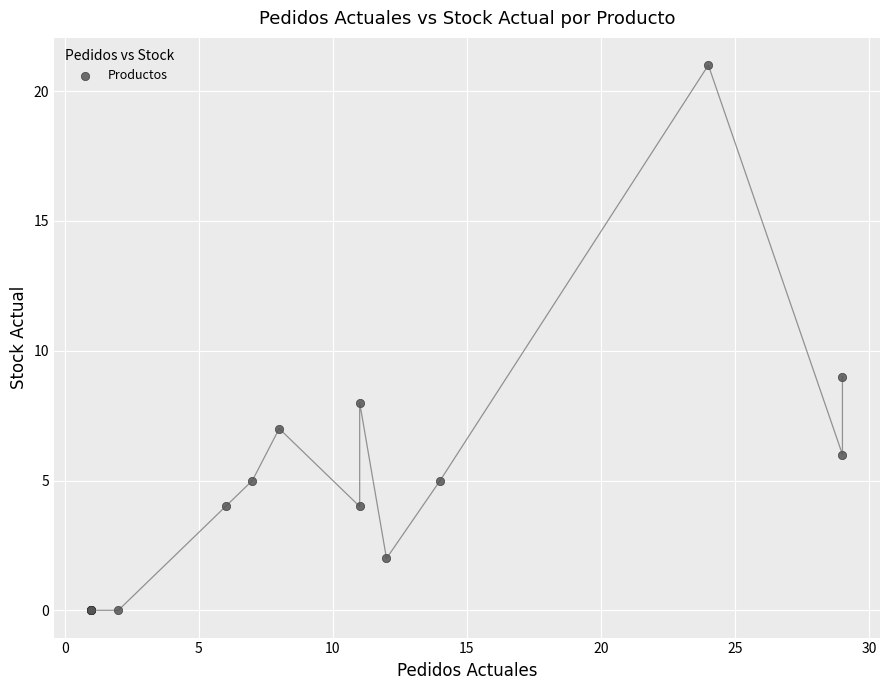

What Y value in the scatter plot is closest to 10?

9